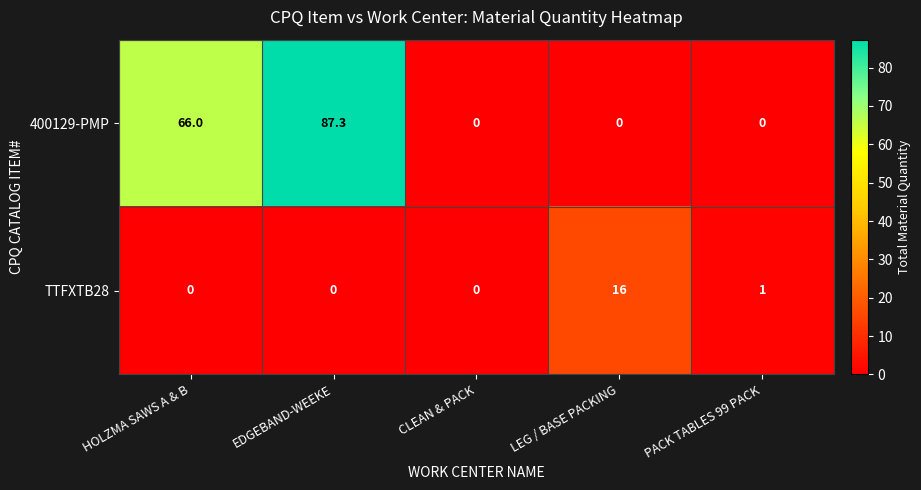

At how many categories does at least one series exceed 34?

2